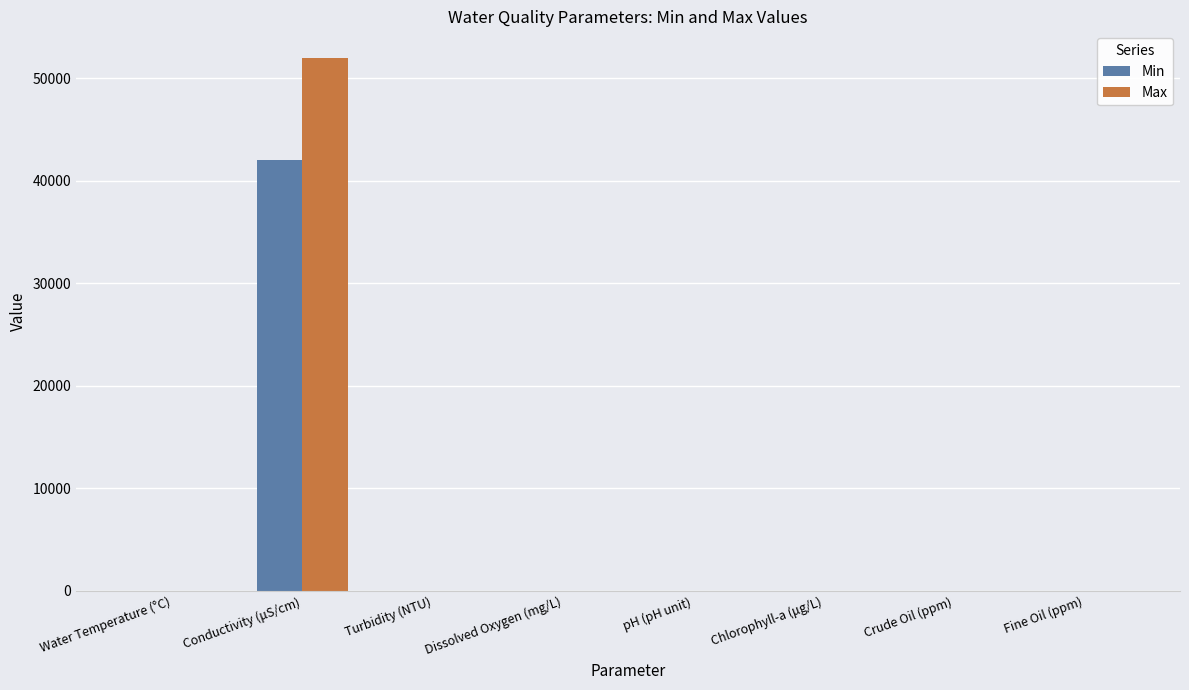

What is the sum of all Max values?

52097.0